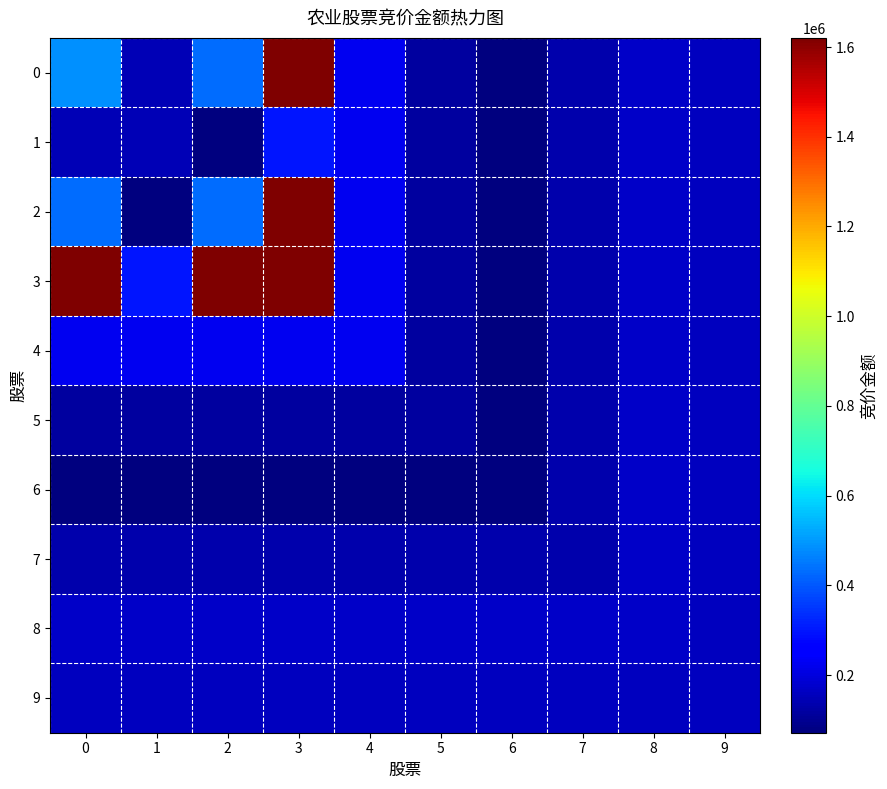

Which series has the widest spread of values?

2